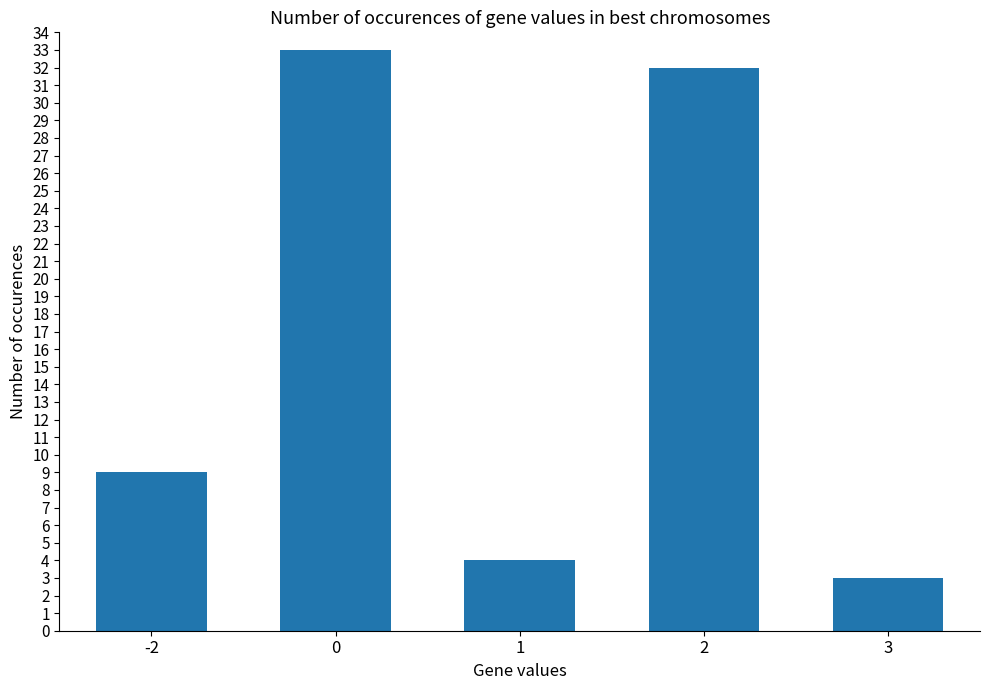

How many data points are less than 9?

2